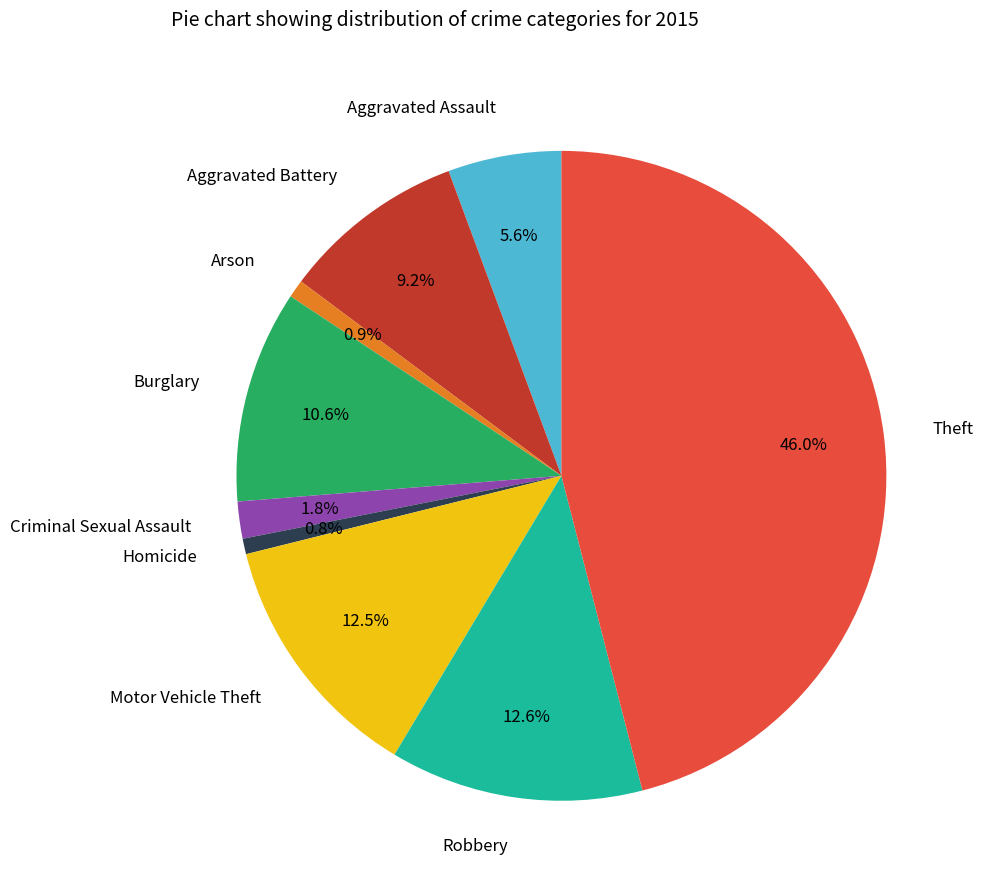

To the nearest percent, what is the combined percentage of Motor Vehicle Theft and Criminal Sexual Assault?

14%